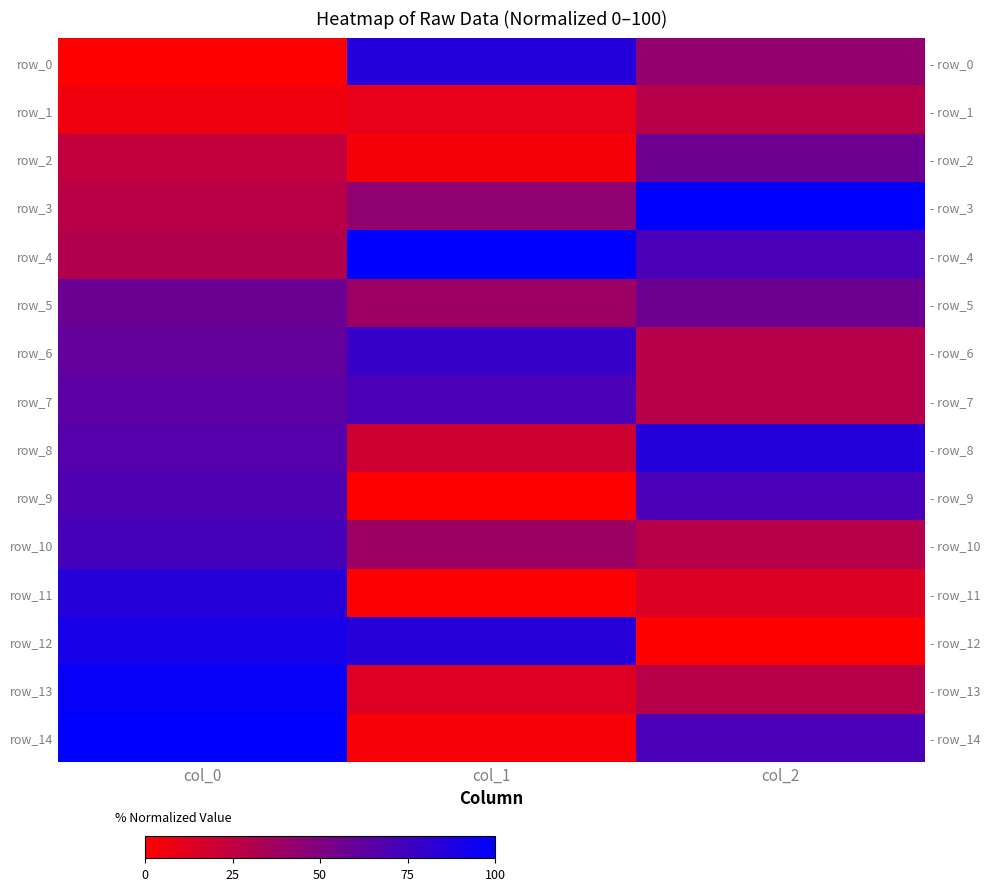

Which category has the highest value in the row_10 series?

col_0